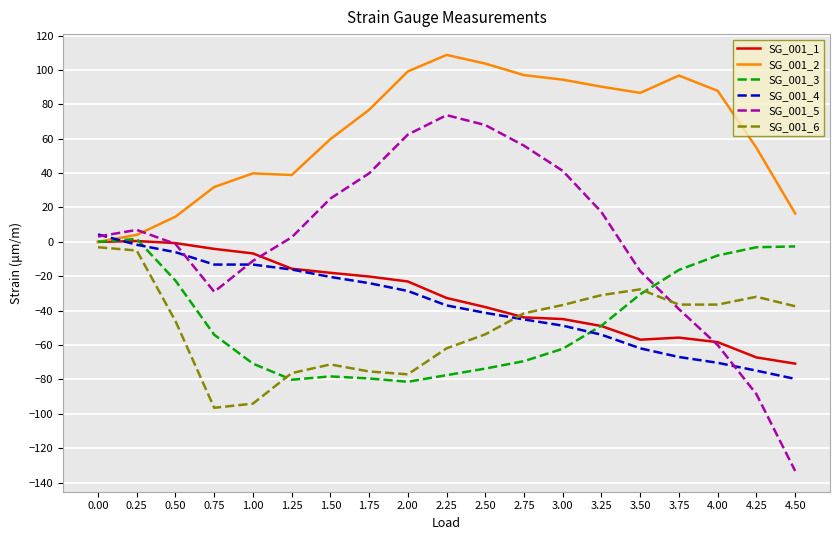

The value of SG_001_1 at 0.50 is -0.7. True or false?

True